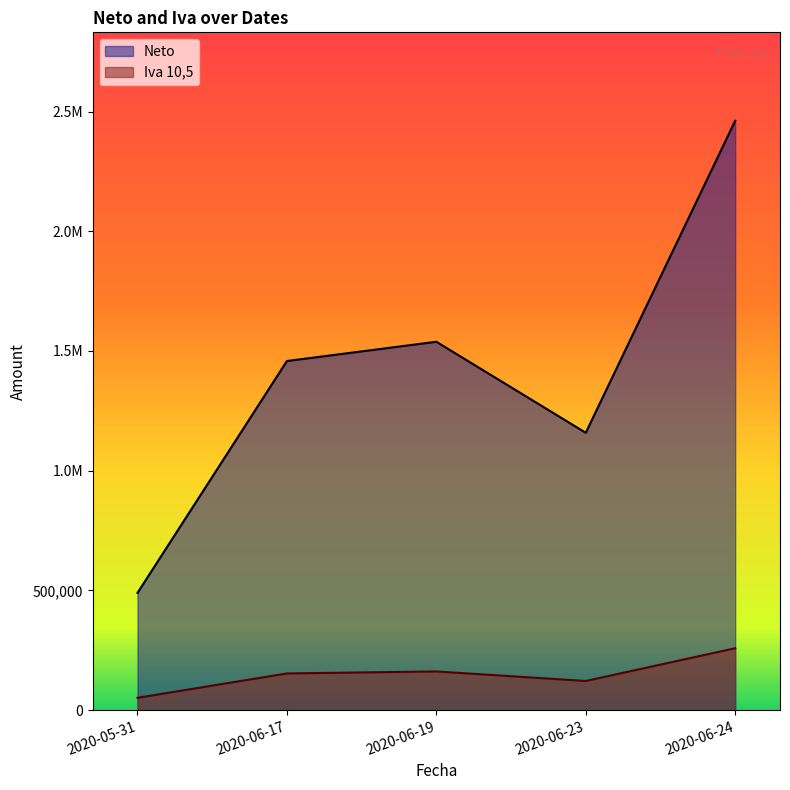

What are all the series names shown in the legend?

Neto, Iva 10,5